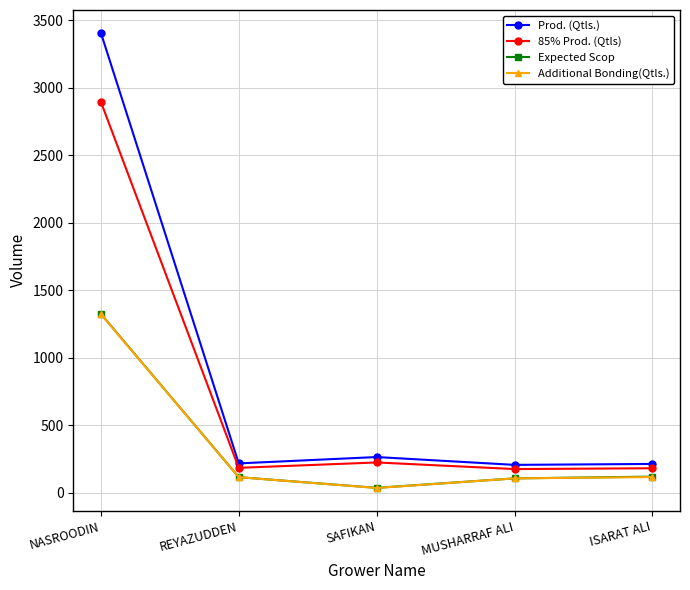

At which label is 85% Prod. (Qtls) closest to 1535?

SAFIKAN